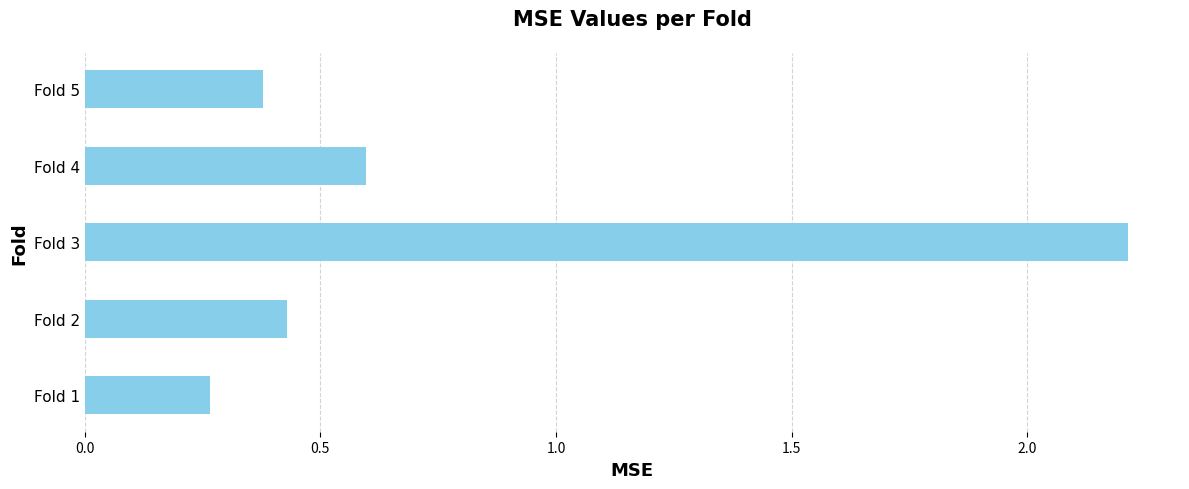

Does the chart contain any negative values?

No